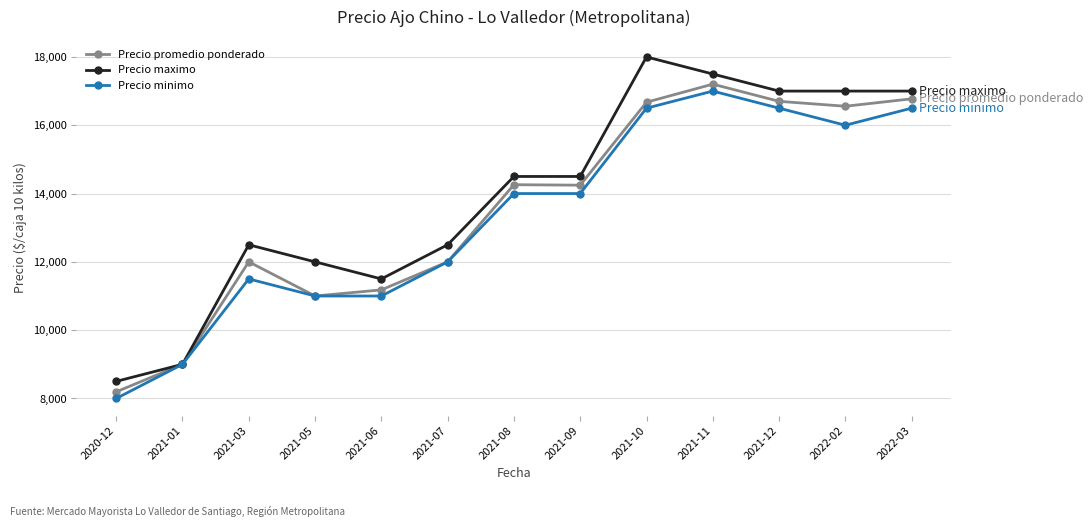

How many distinct data groups are displayed?

3